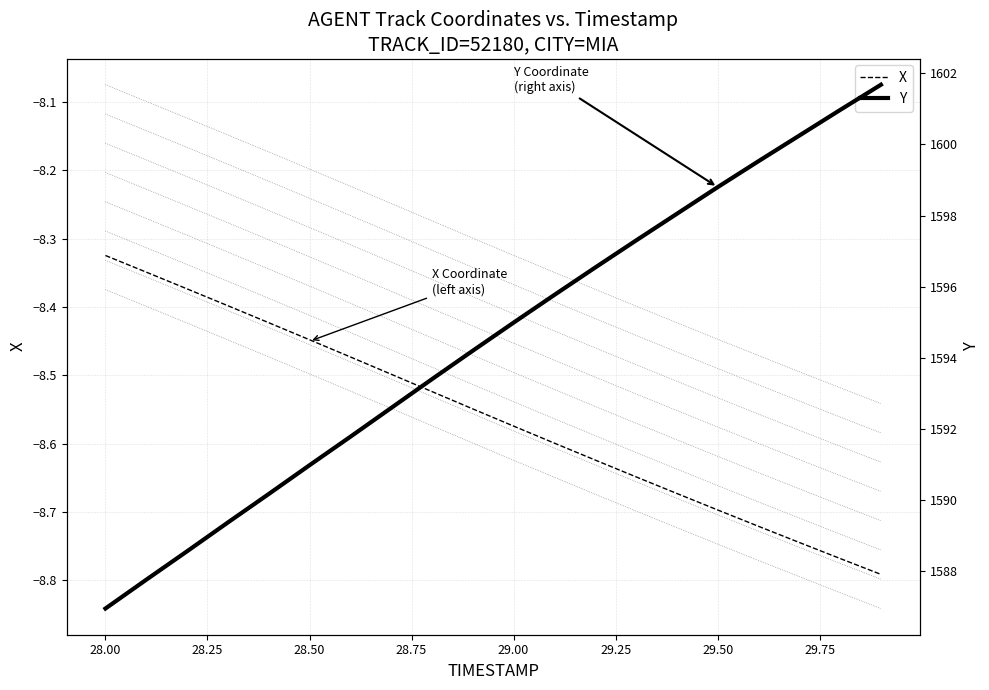

Which category has the highest value in the X series?

28.00